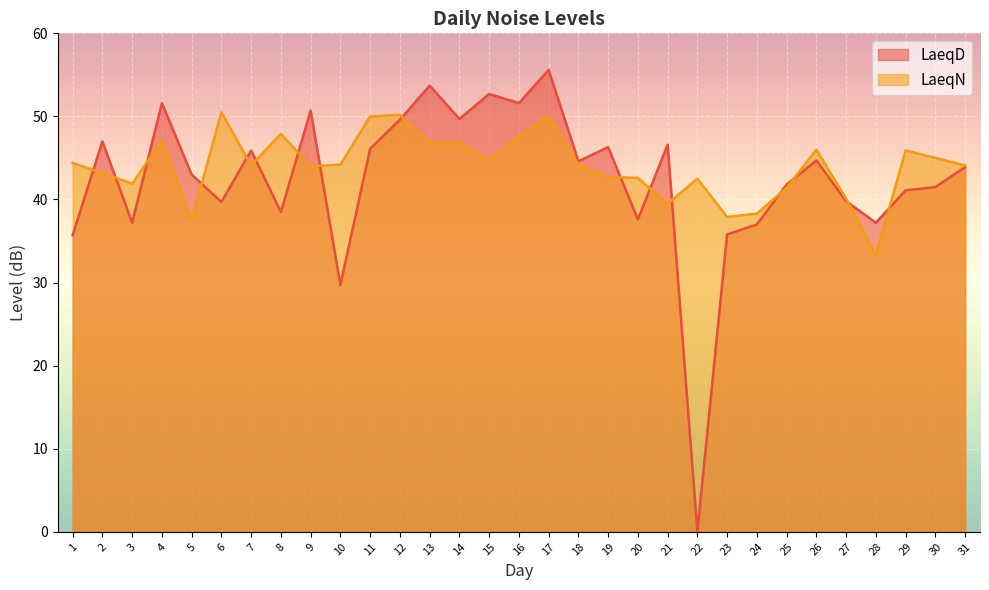

At how many categories does at least one series exceed 44?

22